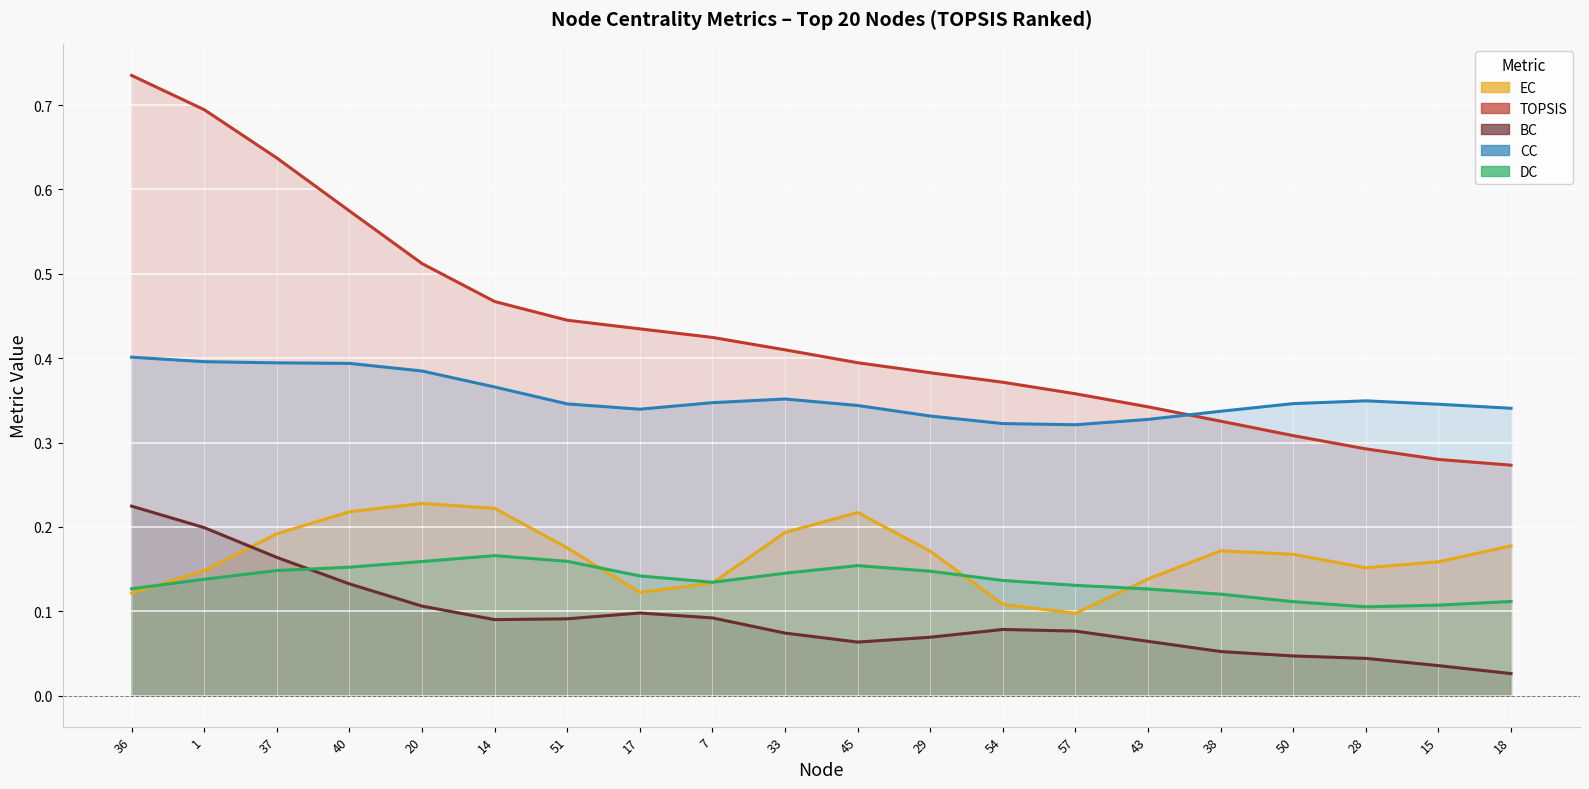

What value does the EC series have at 15?

0.2